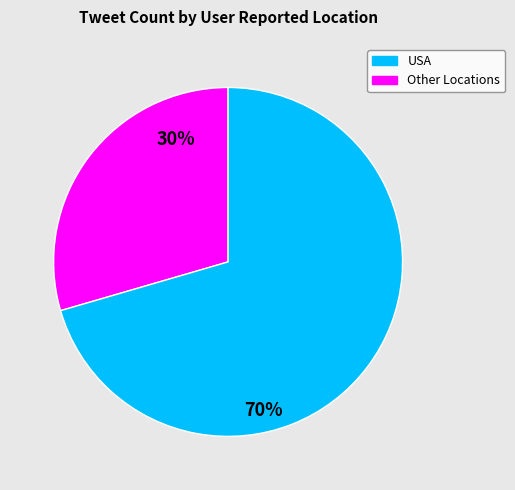

To the nearest percent, what is the average slice percentage?

50%